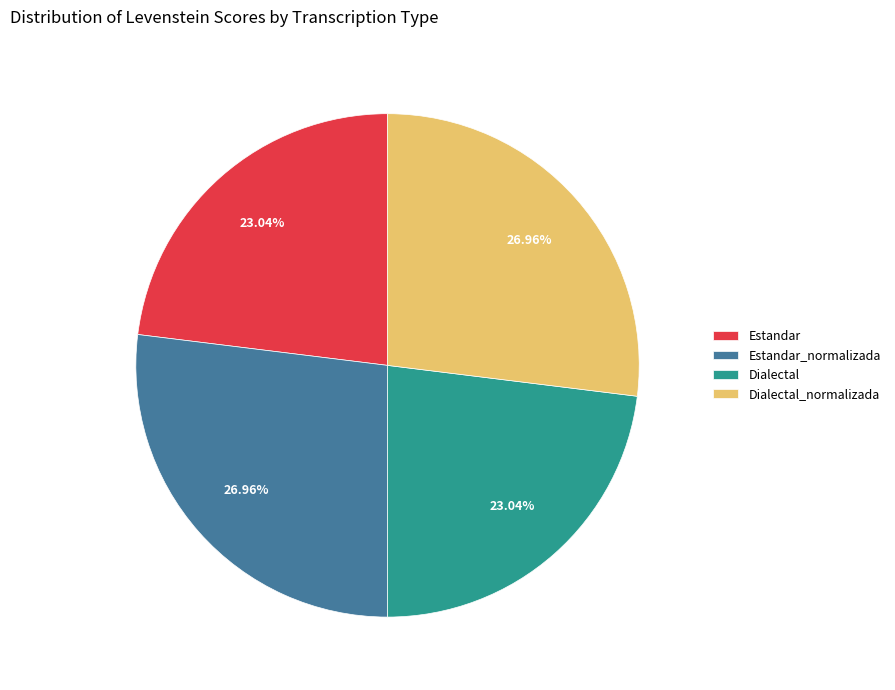

What percentage do Estandar and Dialectal together represent?

46.1%